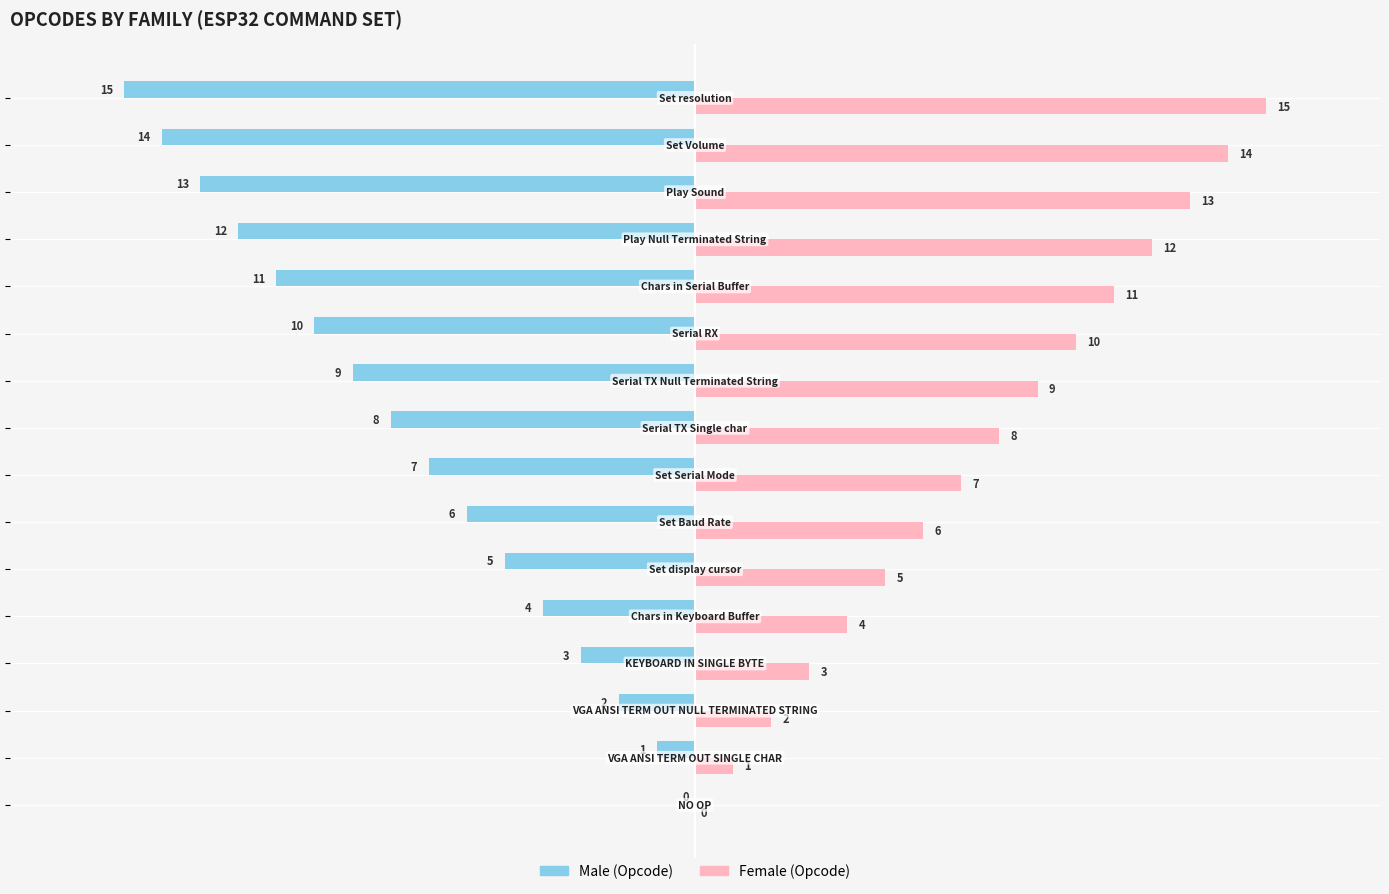

What is the maximum value shown in the chart?

15